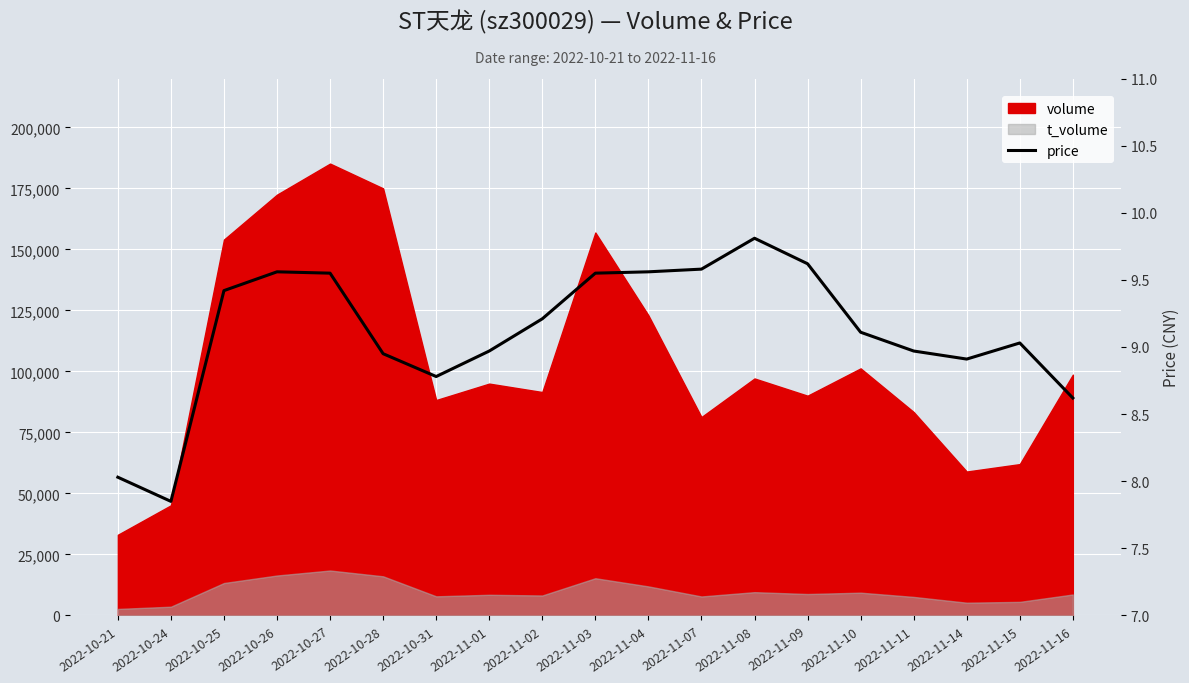

How many lines are shown in the chart?

1